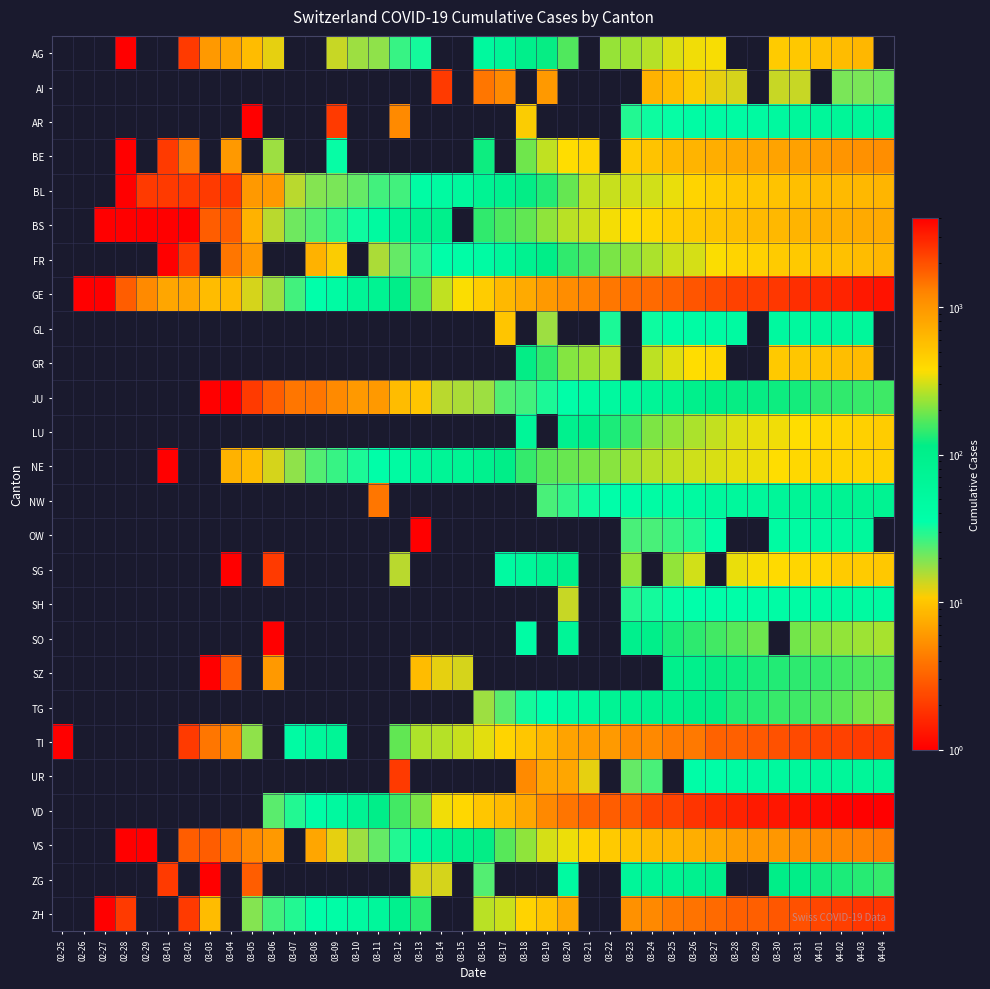

At which category does the chart reach its minimum across all series?

02-28